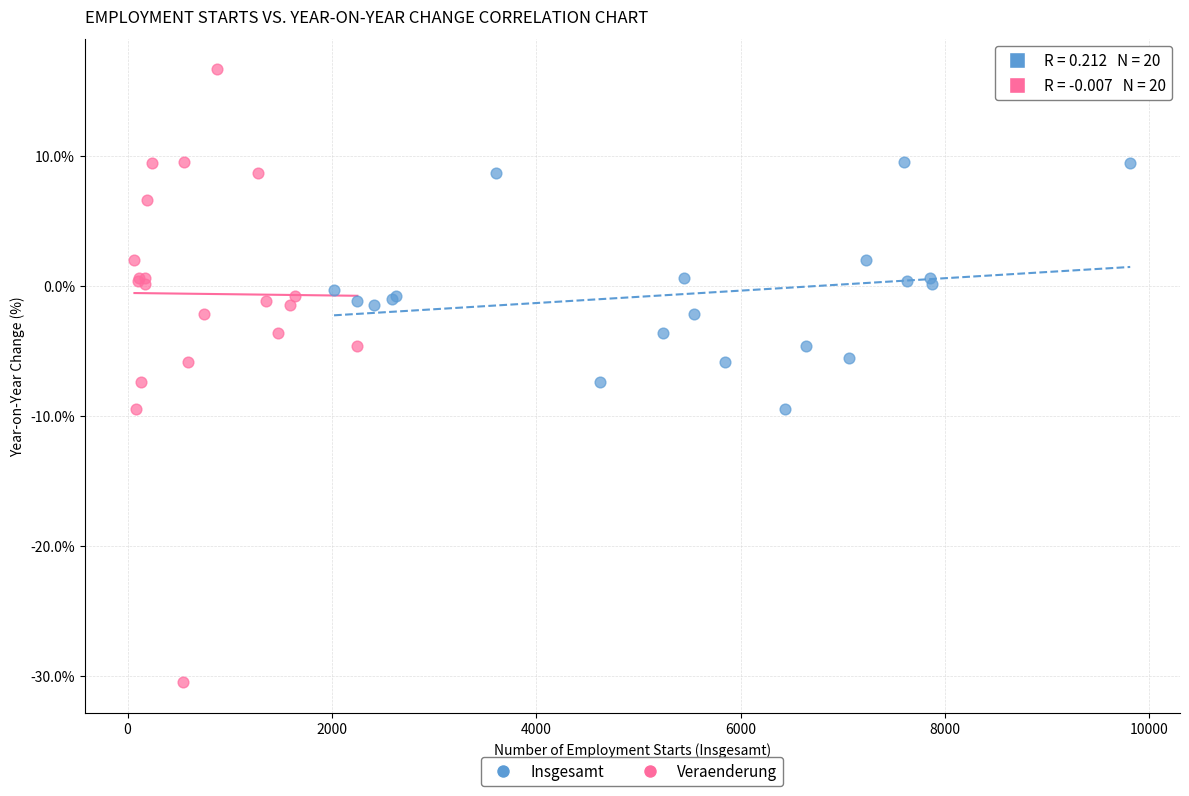

Which series has the largest Y range (max minus min)?

Veraenderung